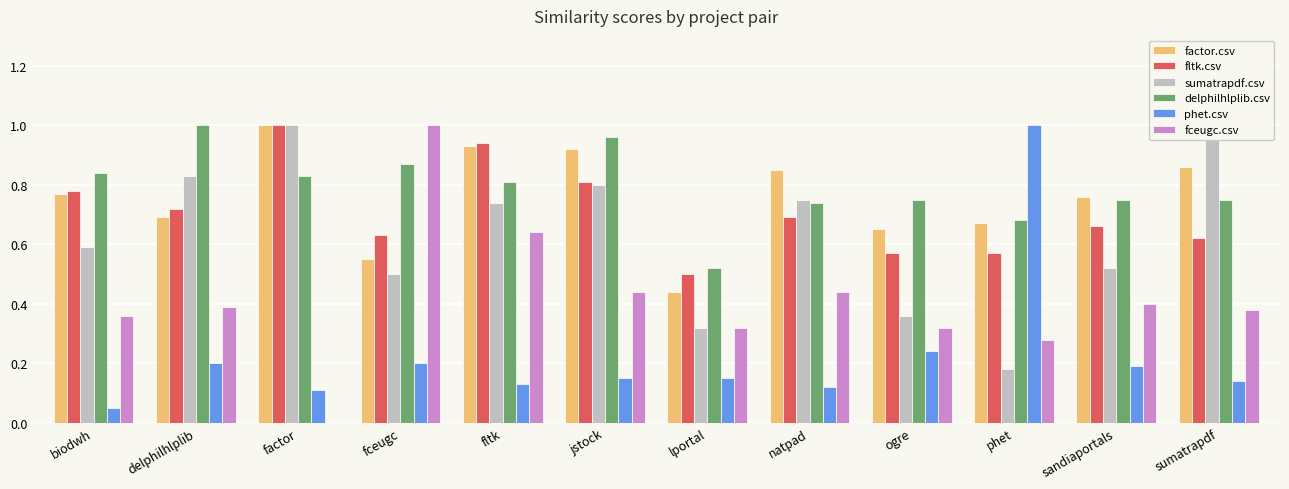

How many groups of bars are there?

12